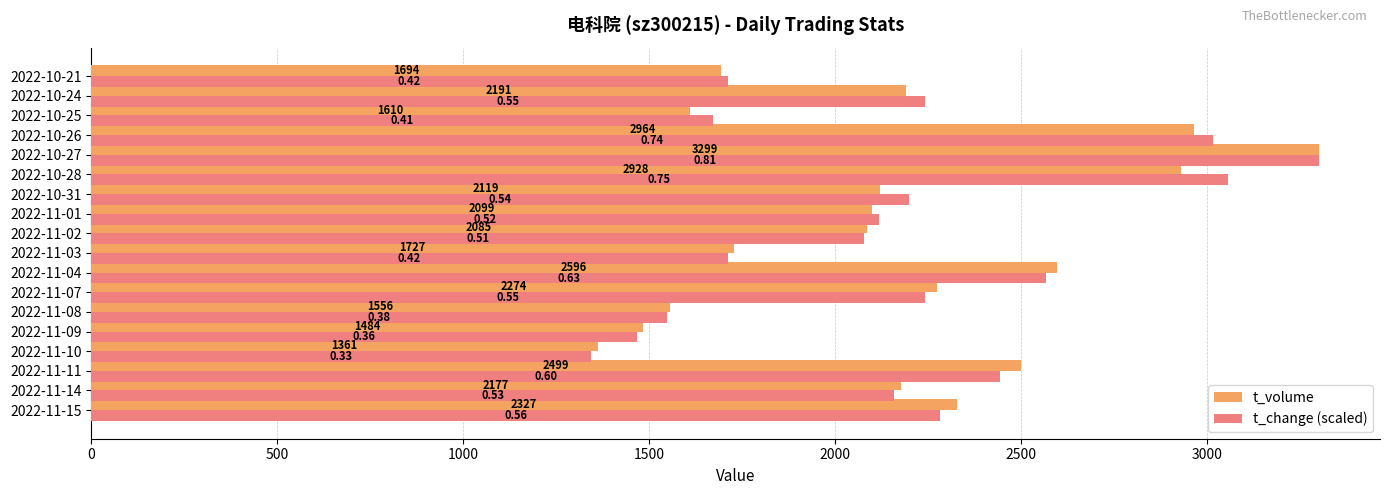

Which category has the lowest value in the t_change (scaled) series?

2022-11-10